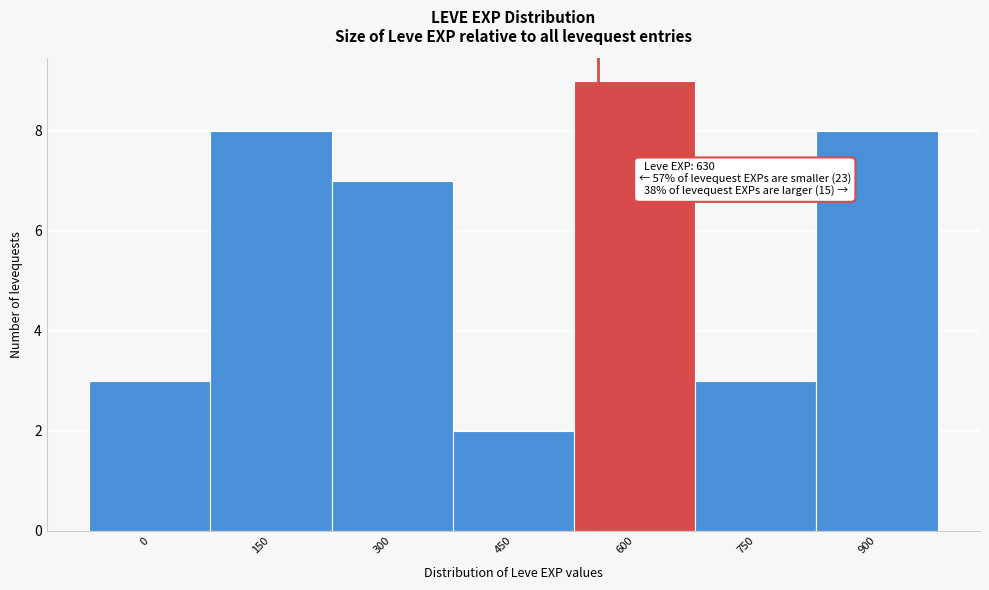

Reading left to right, what are all the values shown in this chart?

3	8	7	2	9	3	8